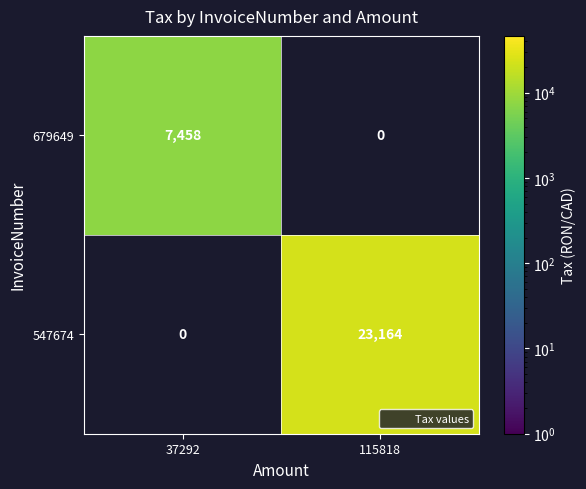

Which series has the largest total across all categories?

547674